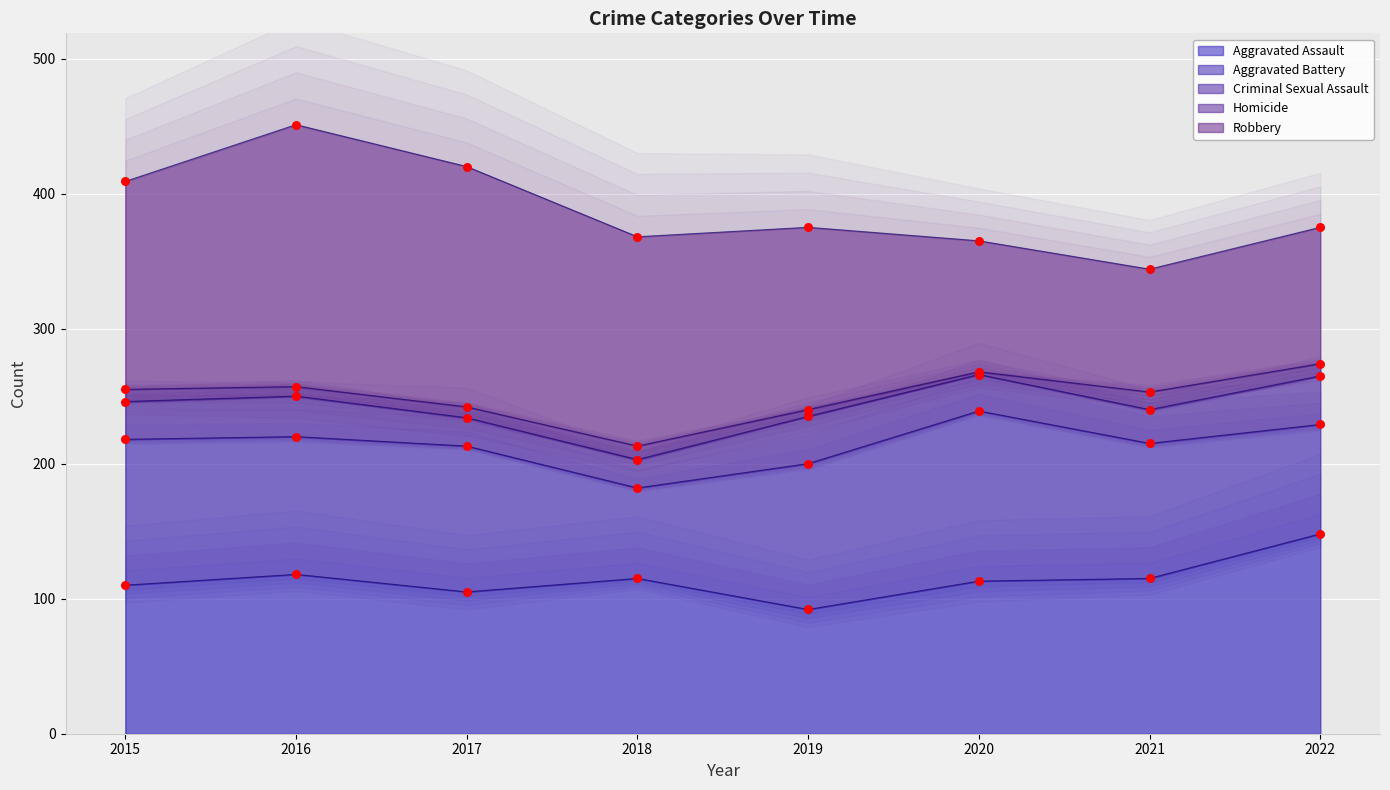

Which series contains the highest Y value?

Robbery